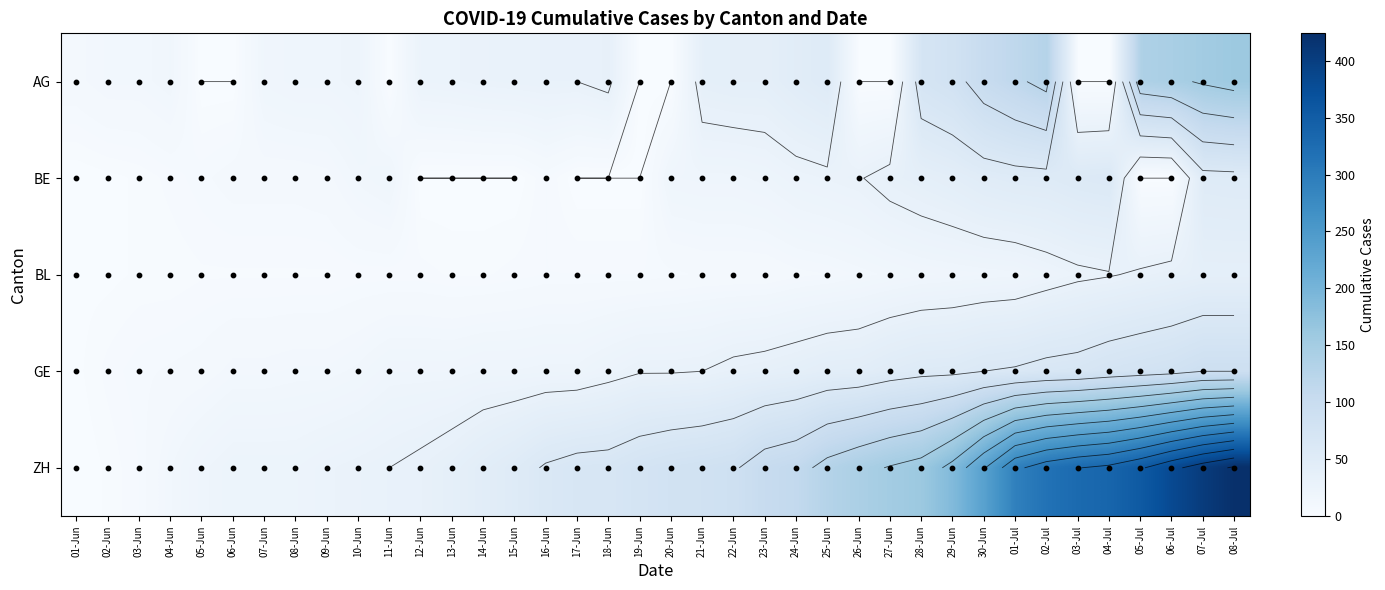

How many values in the ZH series are below 80?

19